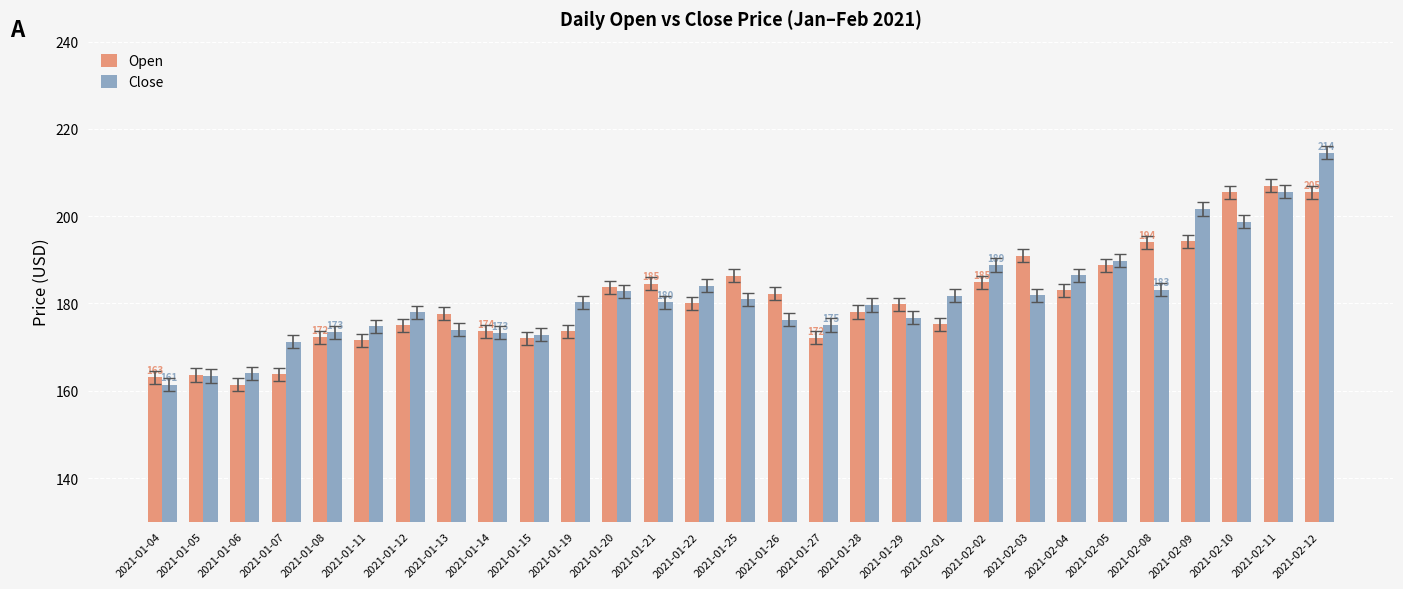

Which category has the highest value in the Close series?

2021-02-12